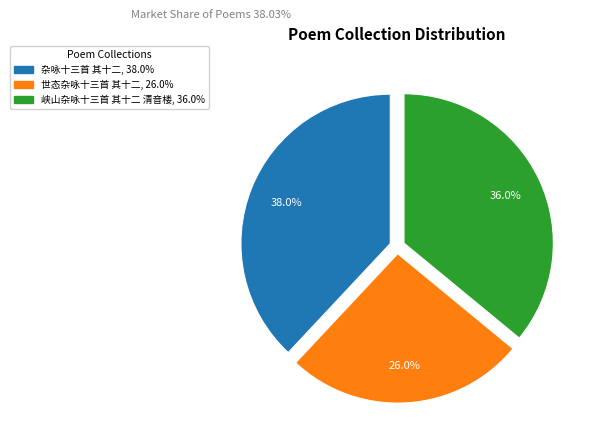

Does 世态杂咏十三首 其十二 account for over 50% of the chart?

No